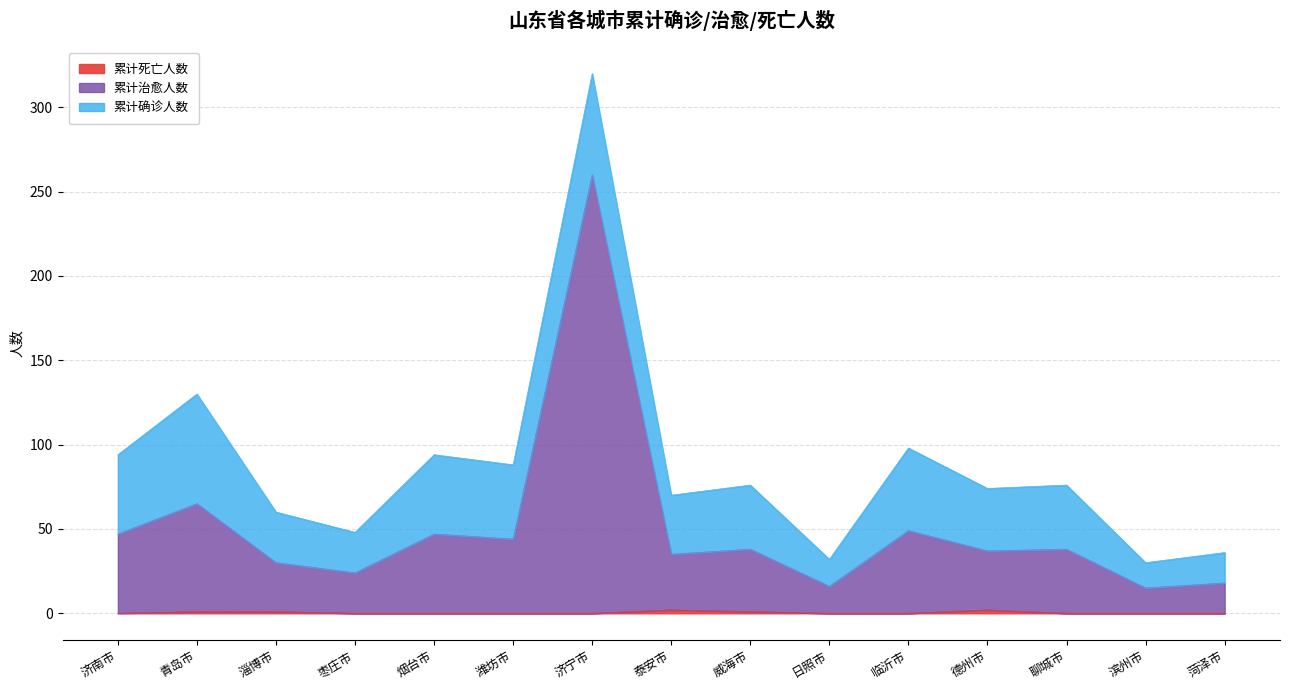

What is the sum of all 累计治愈人数 values?

763